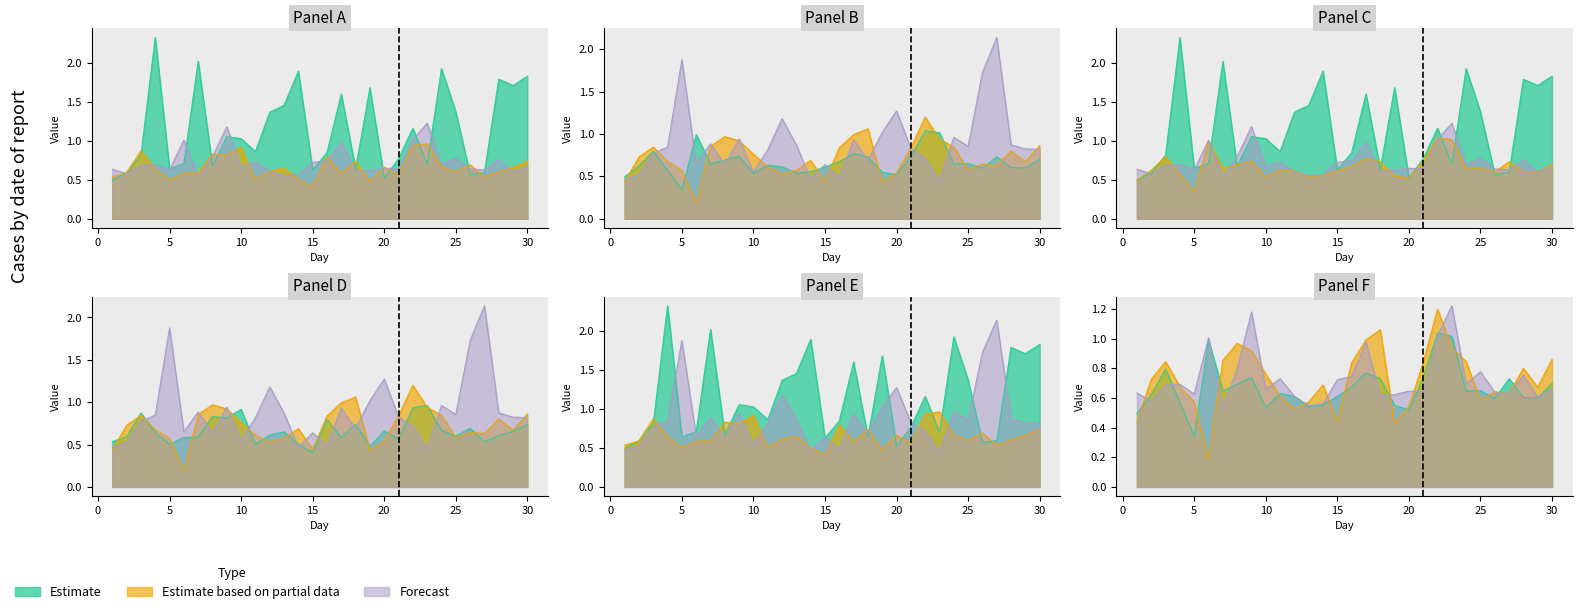

What is the minimum value shown in the chart?

0.2